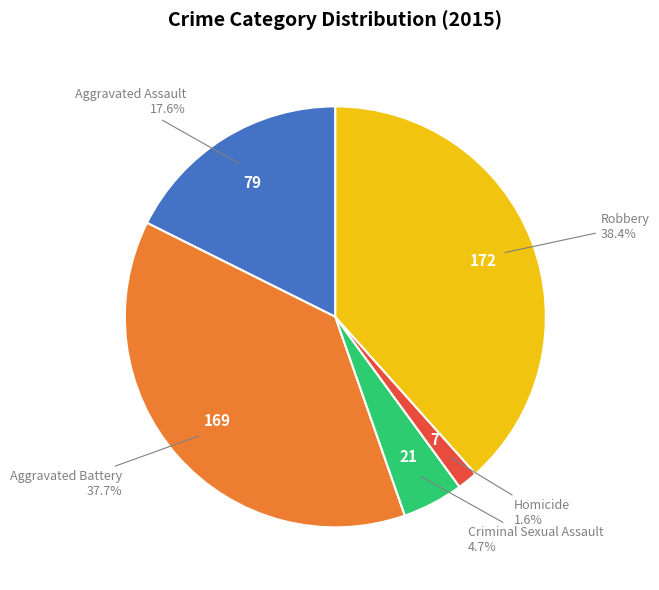

Does any single category account for the majority?

No